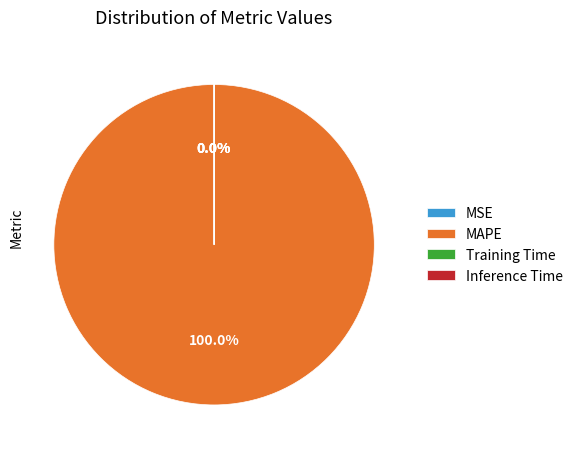

Which category has the smallest portion of the pie?

Inference Time